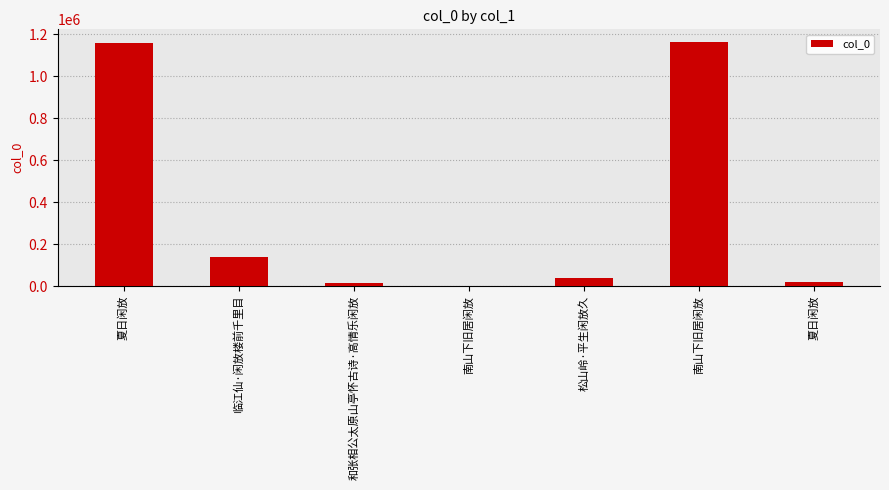

Read the value at 松山岭·平生闲放久.

38563